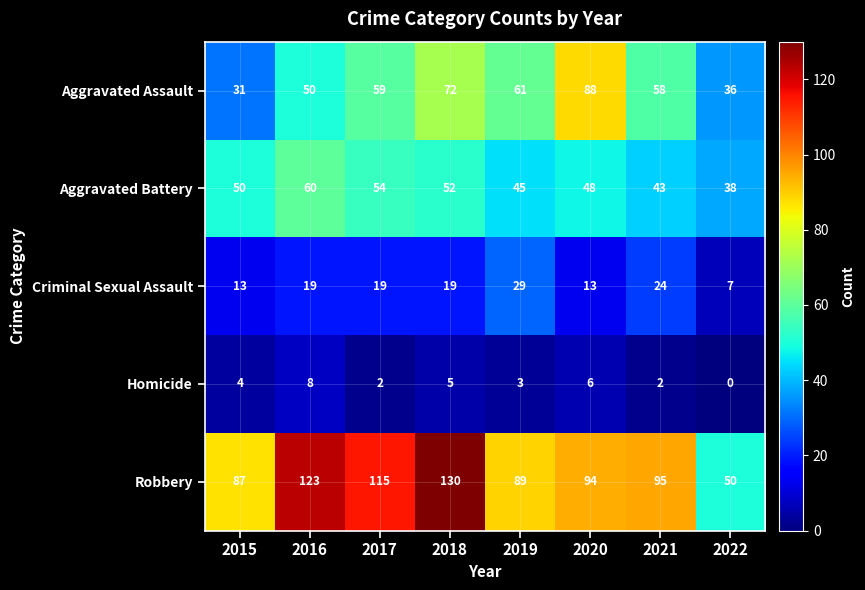

How many Aggravated Assault values are between 50 and 72?

5